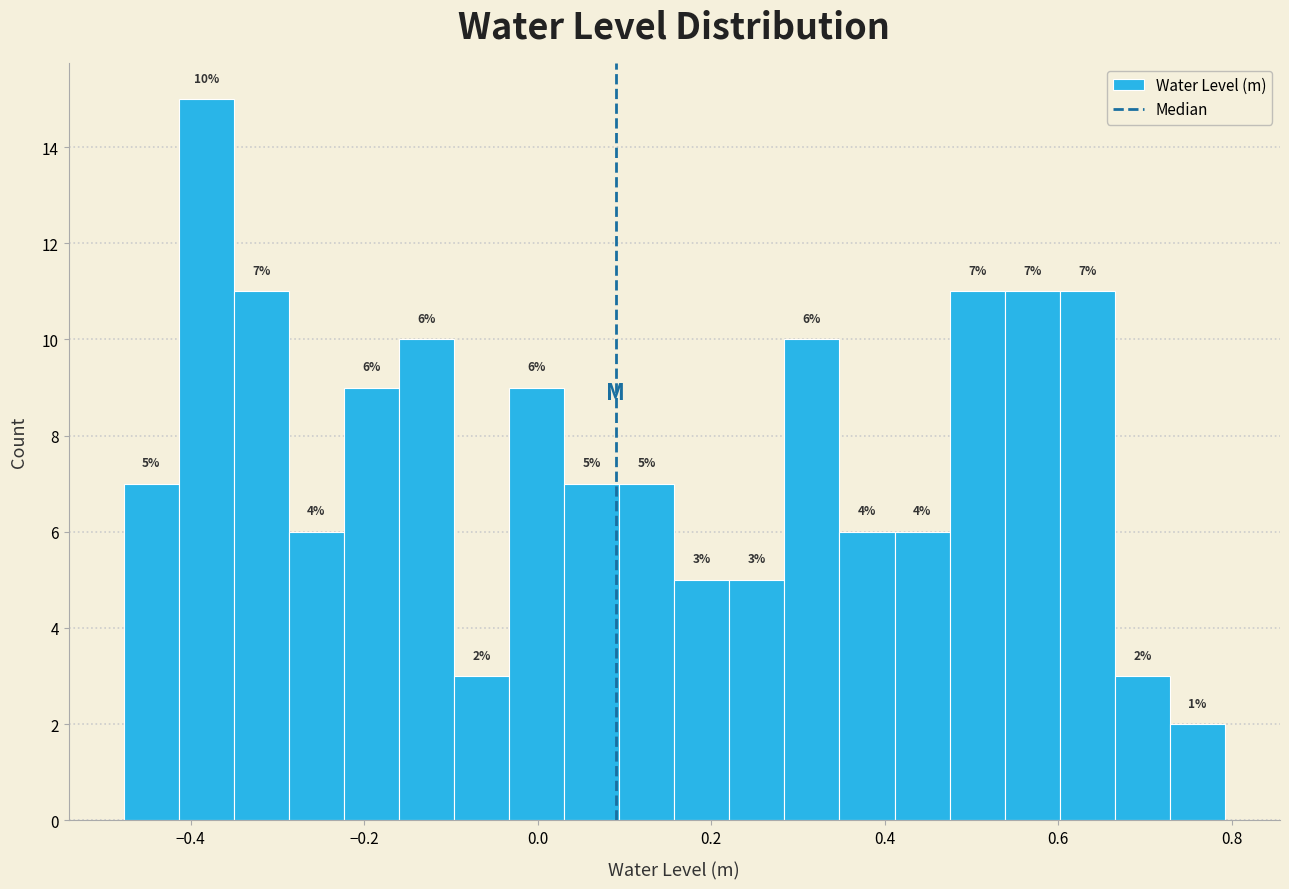

Read against the x-axis, roughly where is the centre of the tallest bar?

-0.38